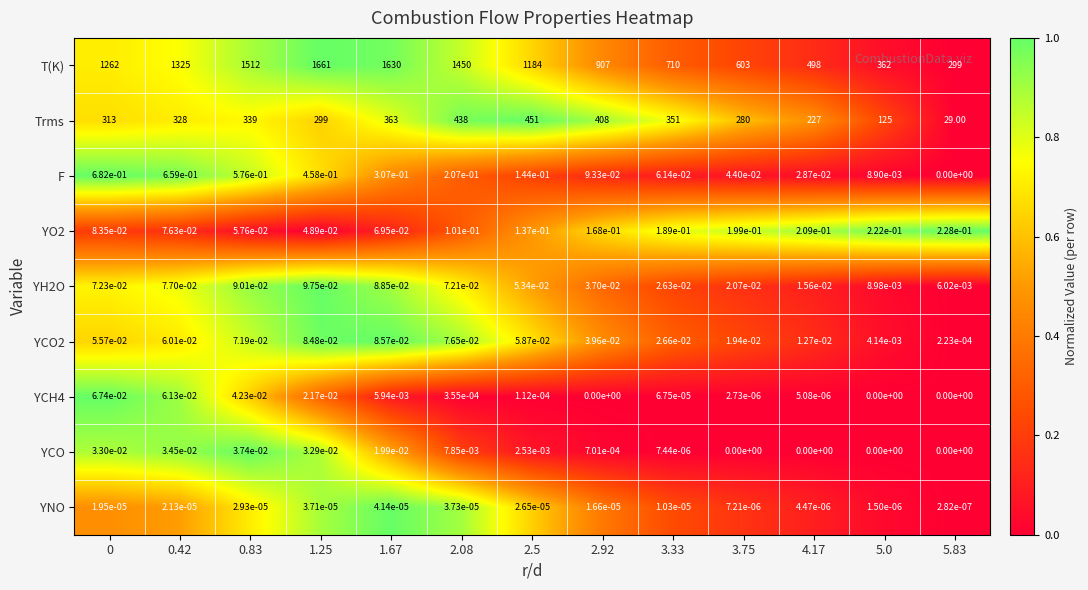

Which series has the largest total across all categories?

T(K)